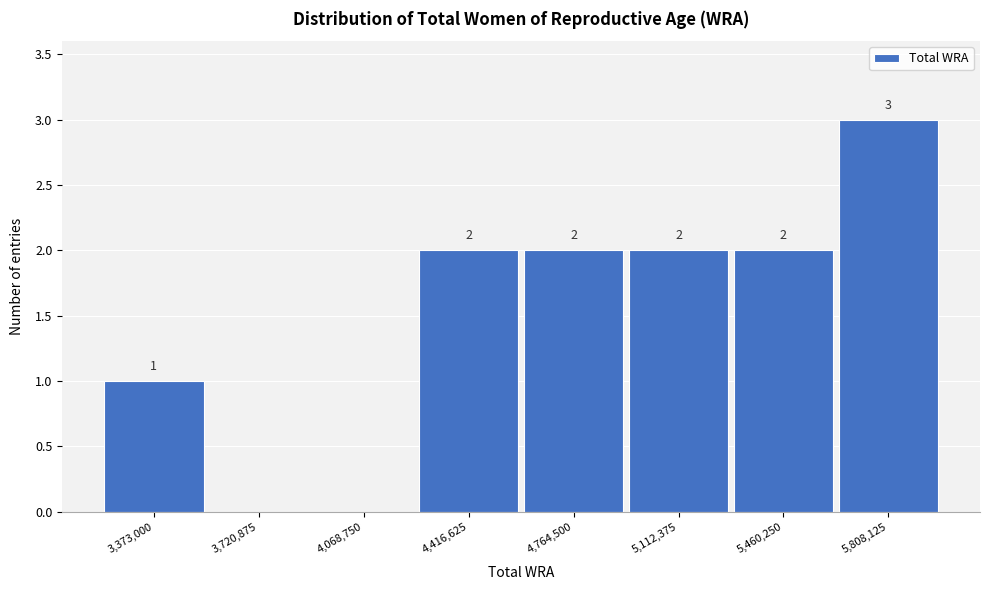

Reading right to left, transcribe all the data shown in this chart.

5,808,125=3	5,460,250=2	5,112,375=2	4,764,500=2	4,416,625=2	4,068,750=0	3,720,875=0	3,373,000=1